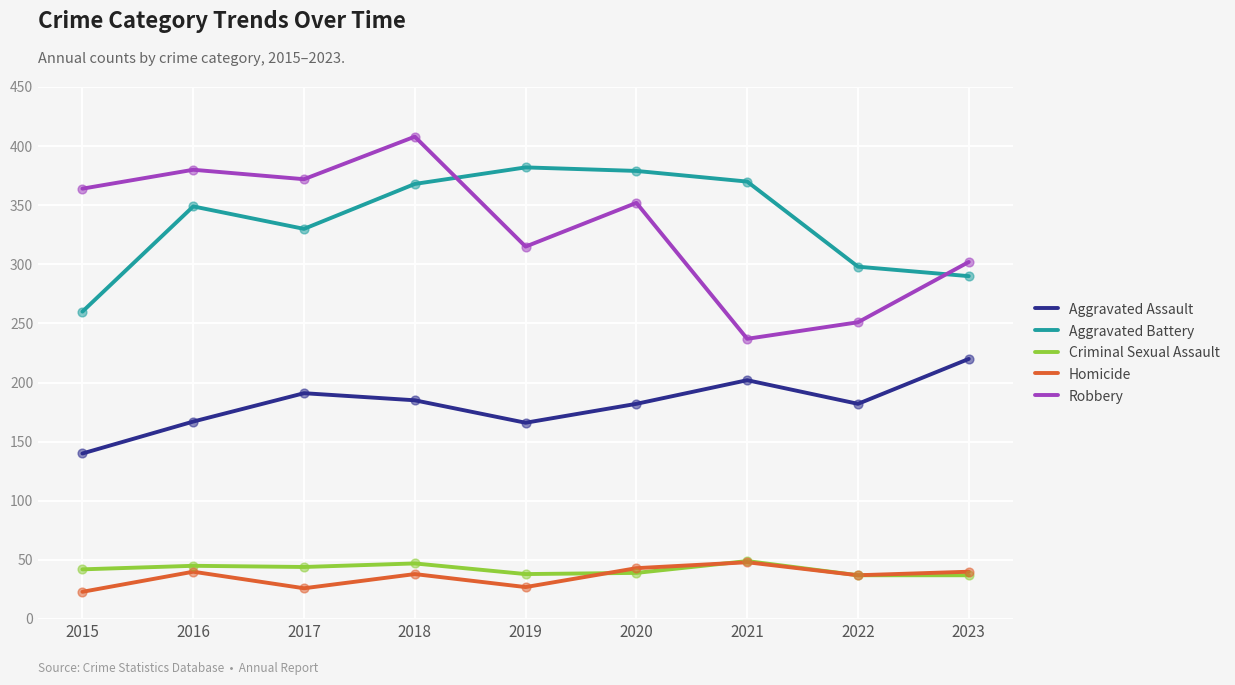

At which category is the sum across all series the highest?

2018